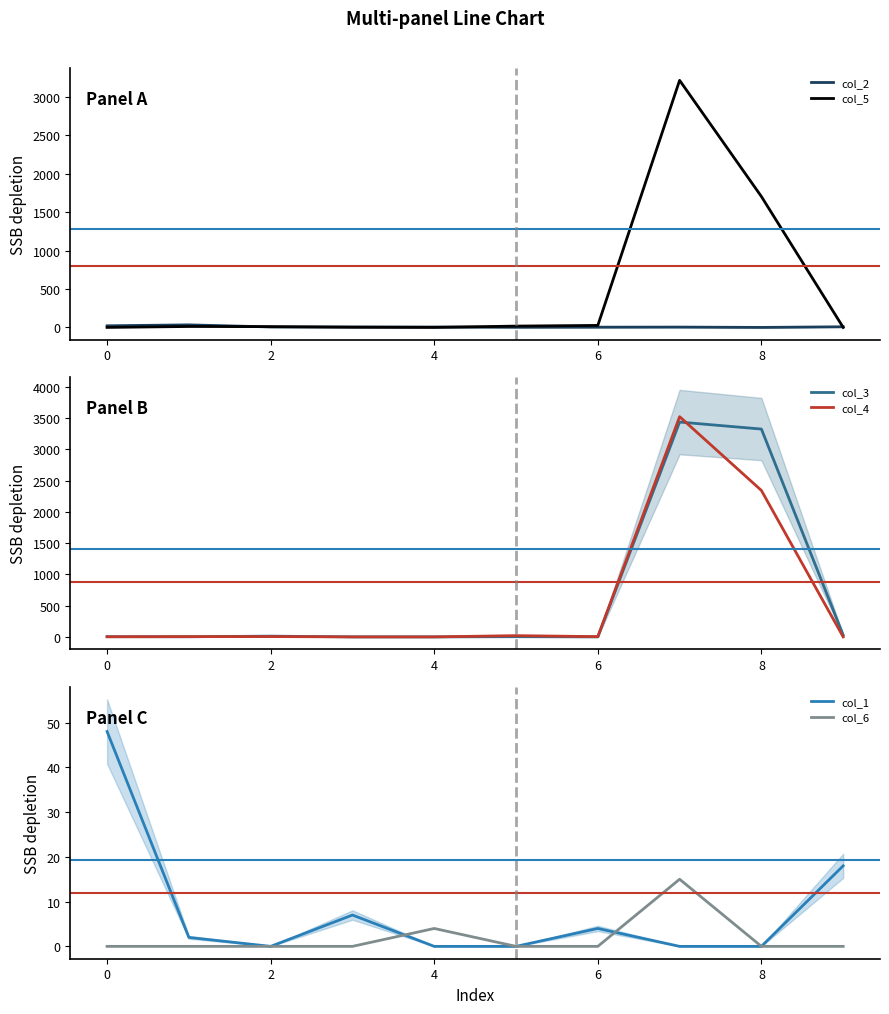

The value of col_3 at 4 is 0. True or false?

True